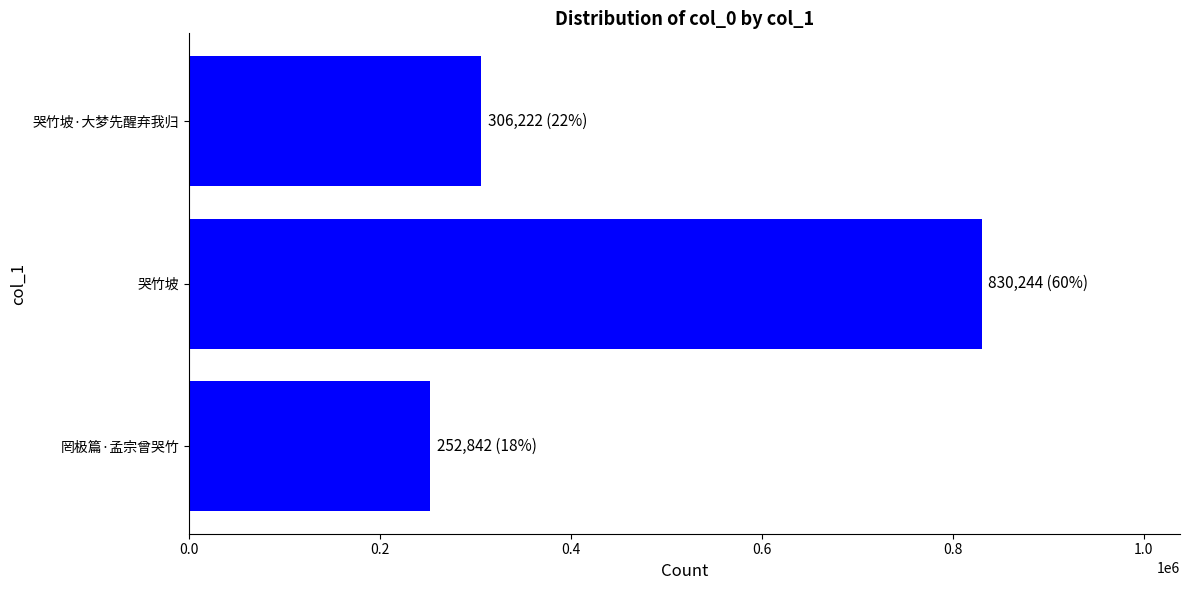

What is the ratio of the value at 哭竹坡 to the value at 哭竹坡·大梦先醒弃我归?

2.7